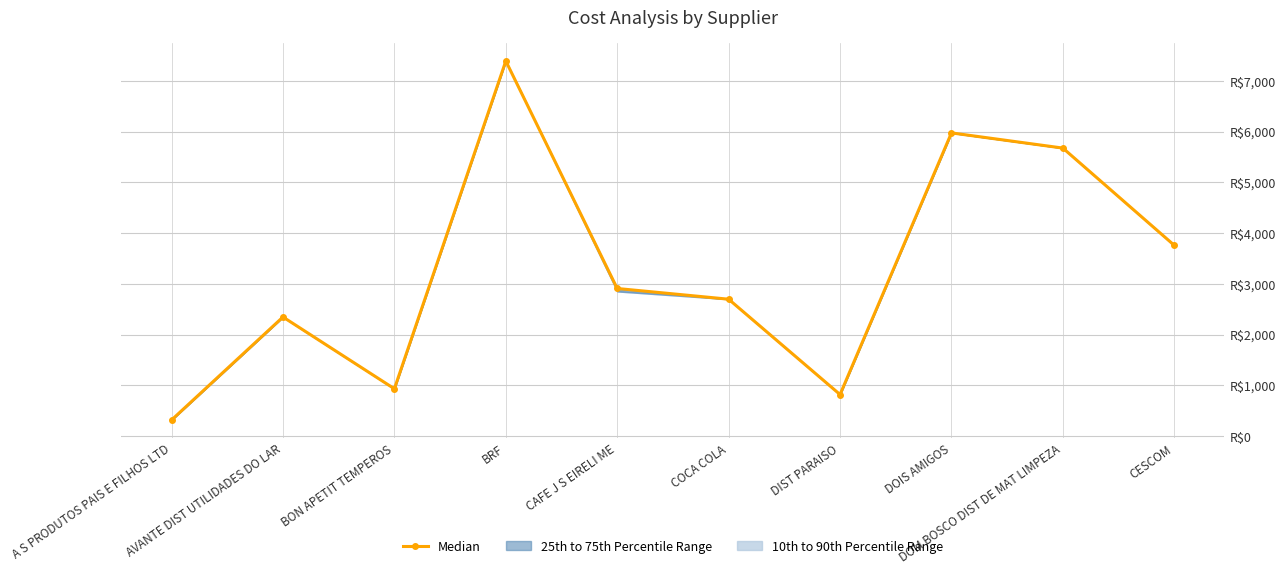

True or false: the data shows 1808.3 at COCA COLA.

False